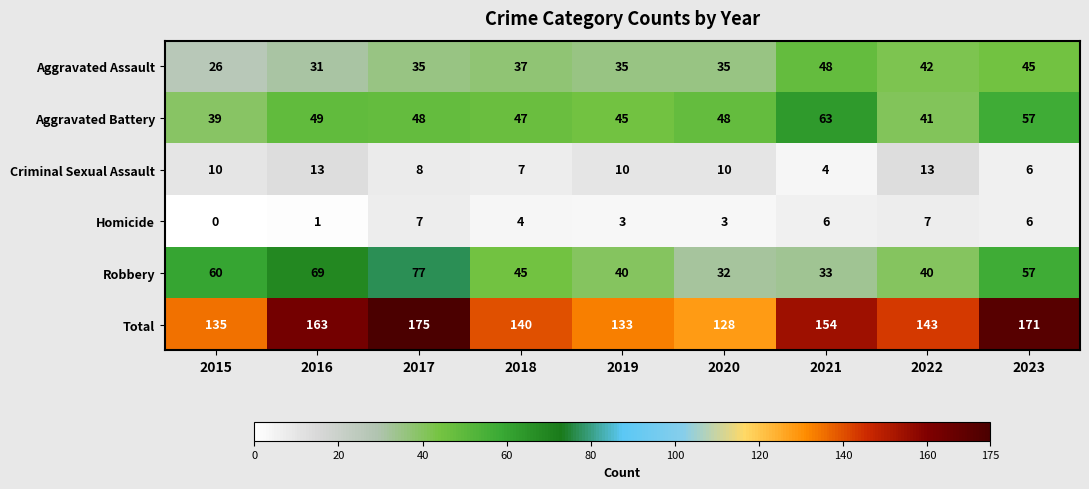

At how many categories does at least one series exceed 95?

9